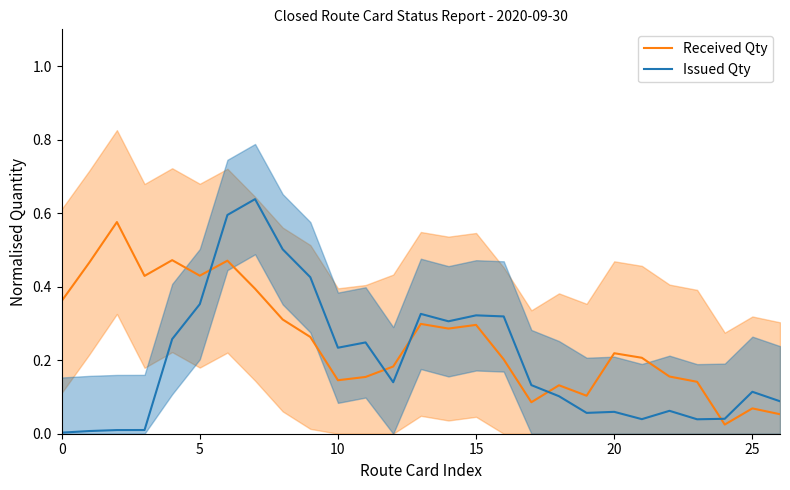

After their last crossing, which series has the higher values: Received Qty or Issued Qty?

Issued Qty